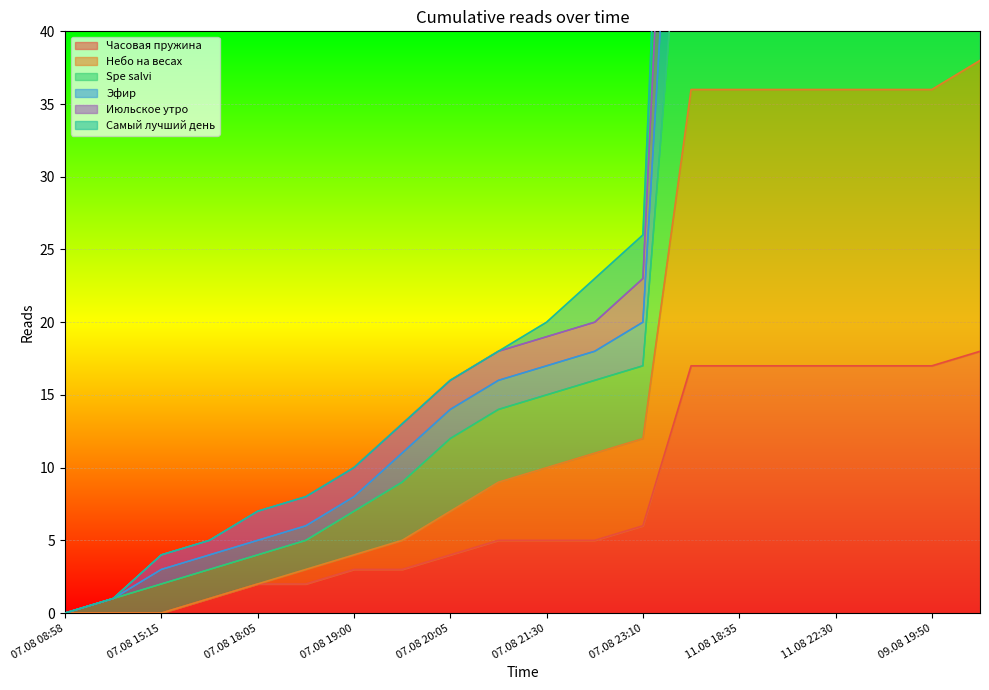

Is it true that Небо на весах equals -12 at 07.08 08:58?

False